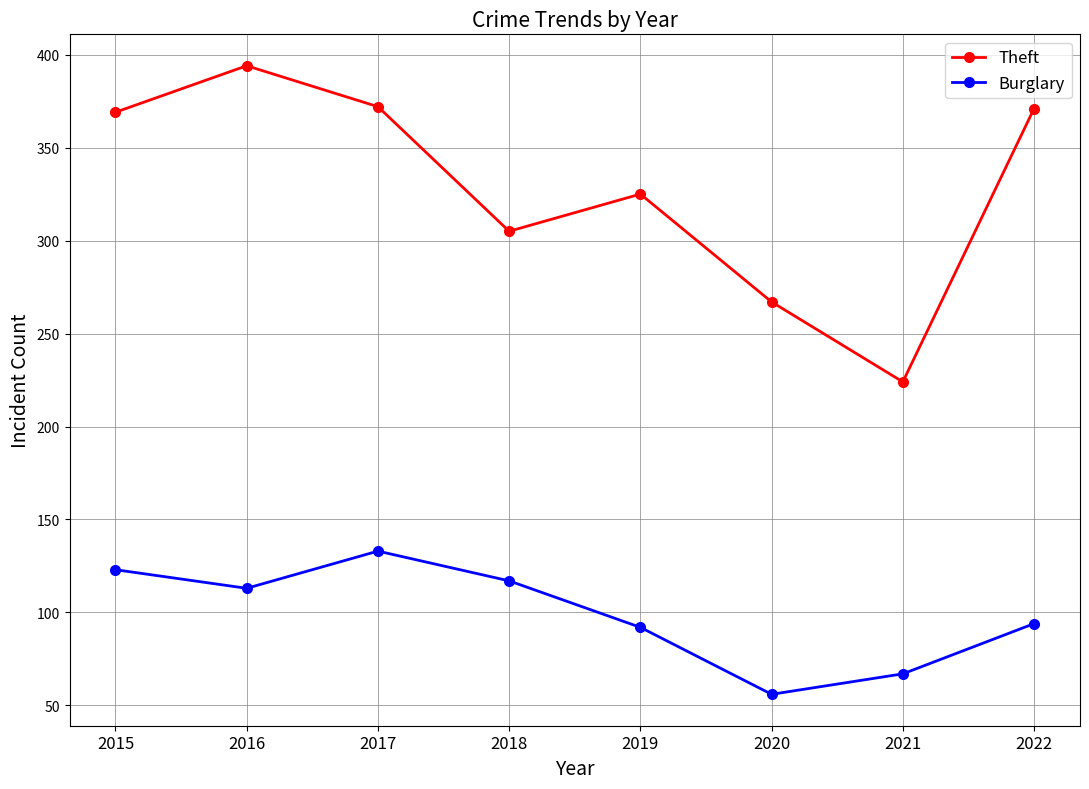

What is the value of the Burglary point at the 5th from the left?

92